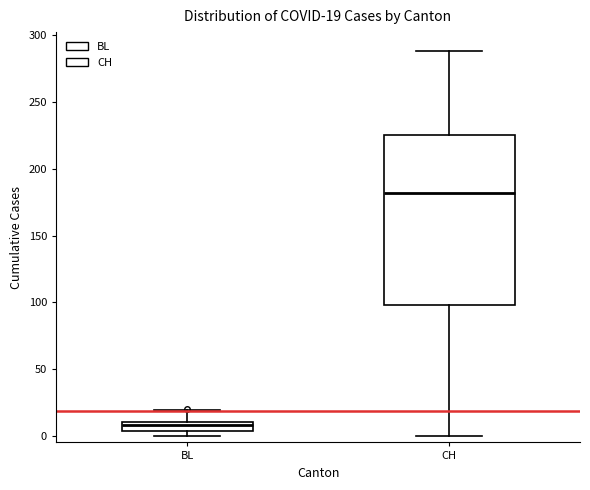

Which box has the lowest median line?

BL